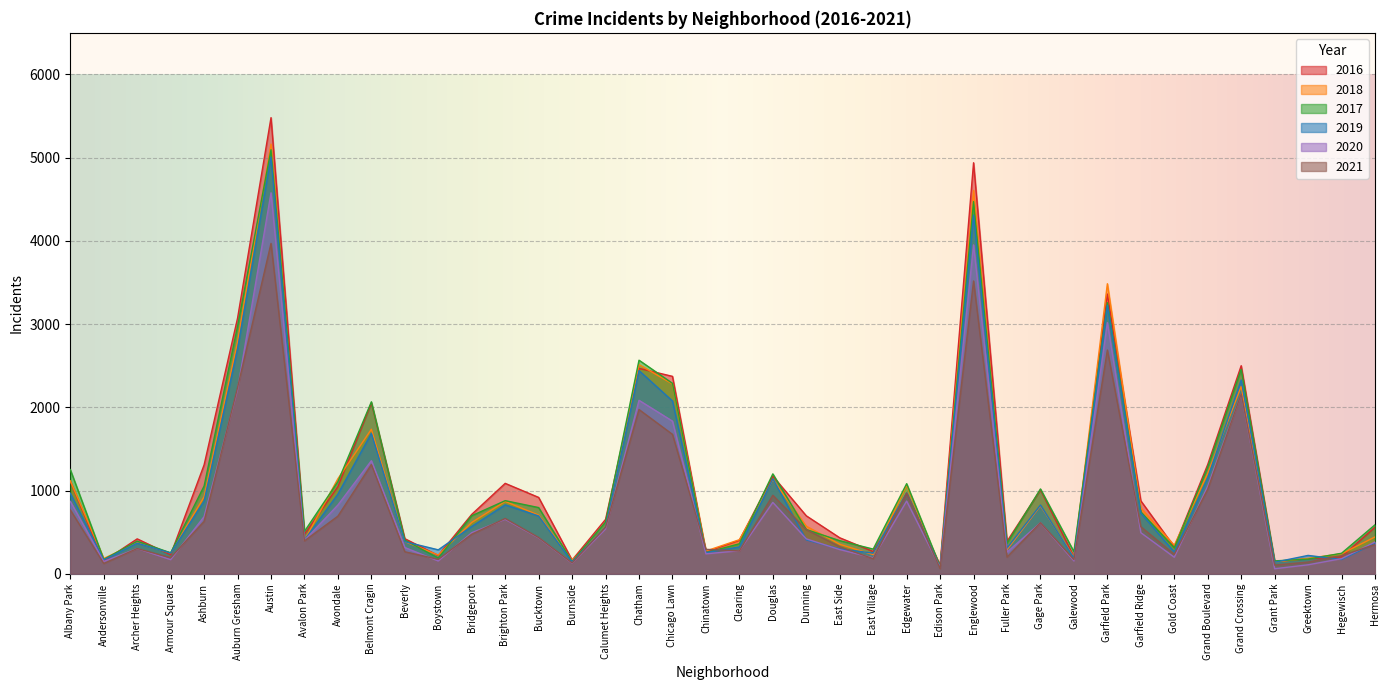

What are all the series names shown in the legend?

2016, 2018, 2017, 2019, 2020, 2021